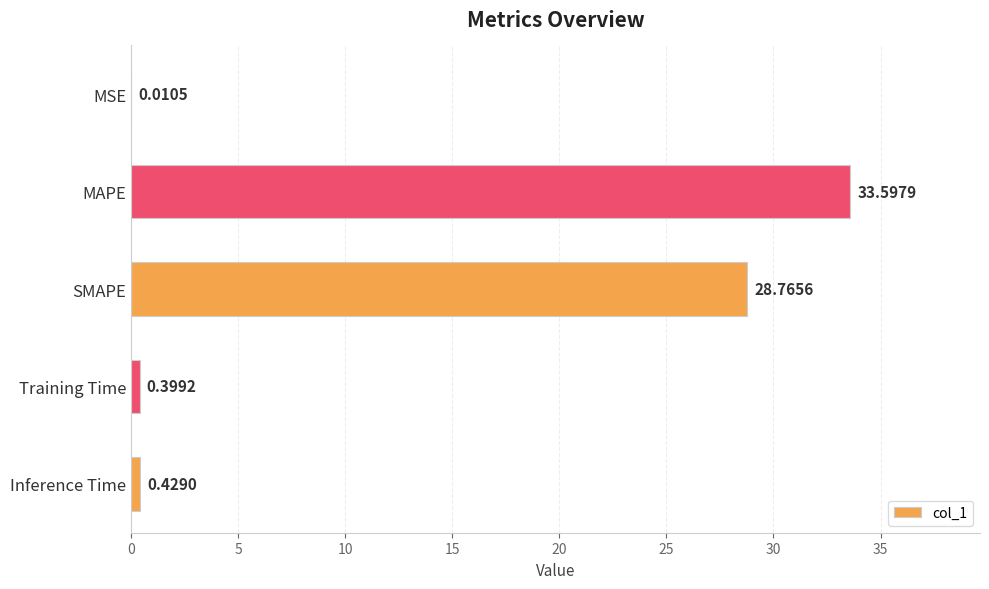

What is the sum of all values?

63.2